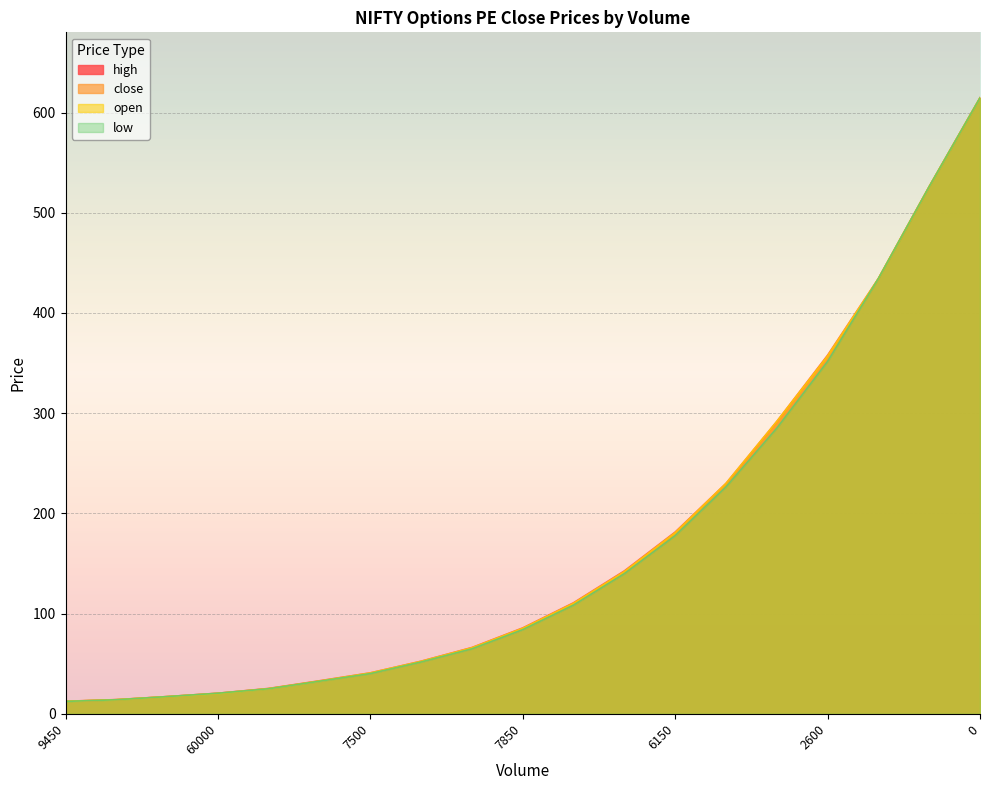

True or false: high has more than 0 interior local peaks.

False